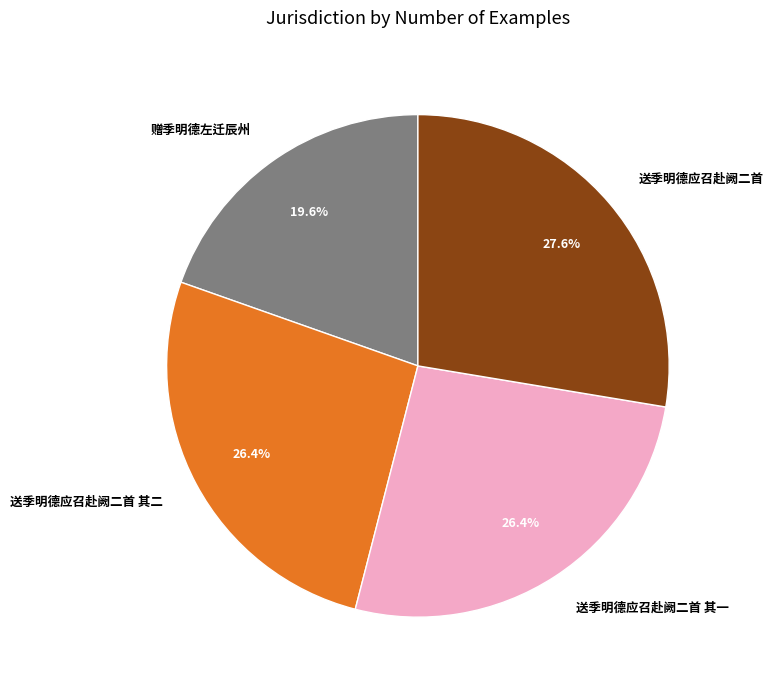

To the nearest percent, what percentage of the pie is 送季明德应召赴阙二首 其二?

26%